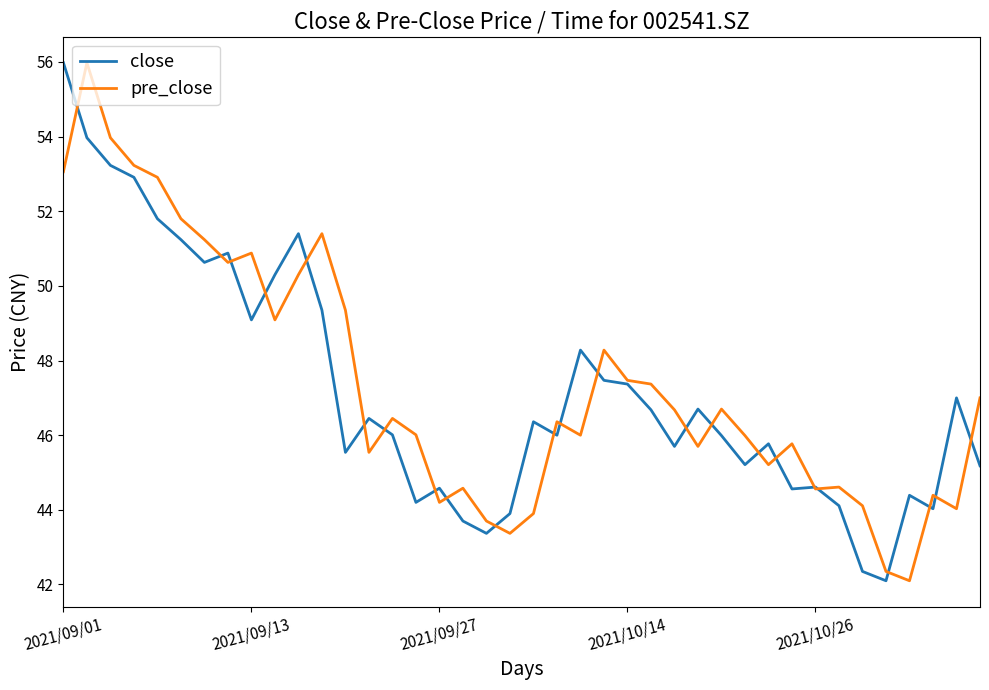

What is the lowest value of the close series?

42.1